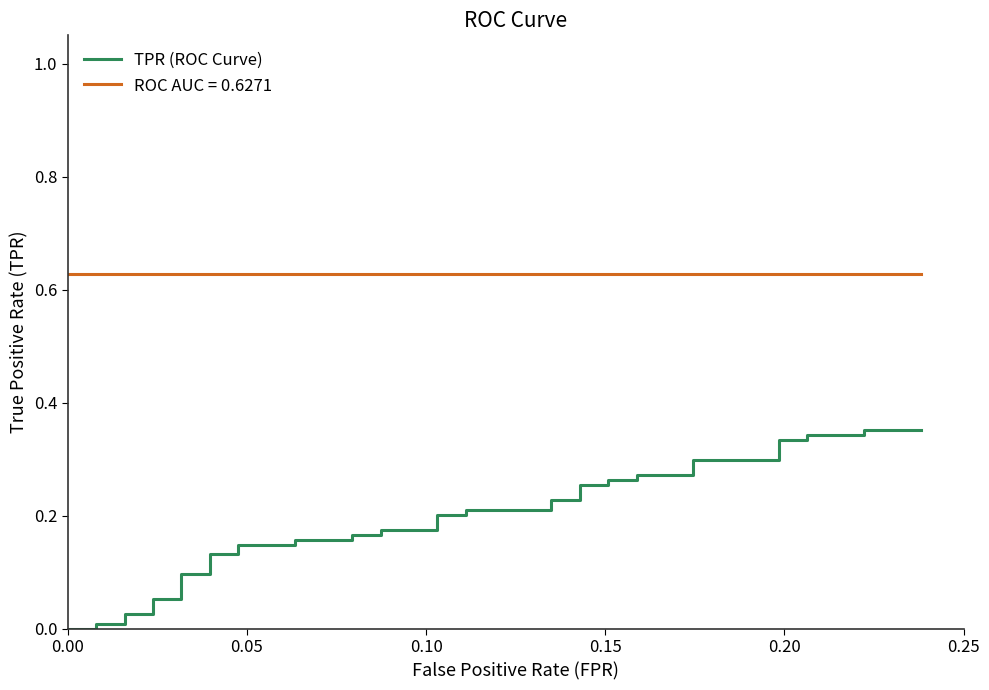

What is the difference between the maximum and minimum values?

0.4